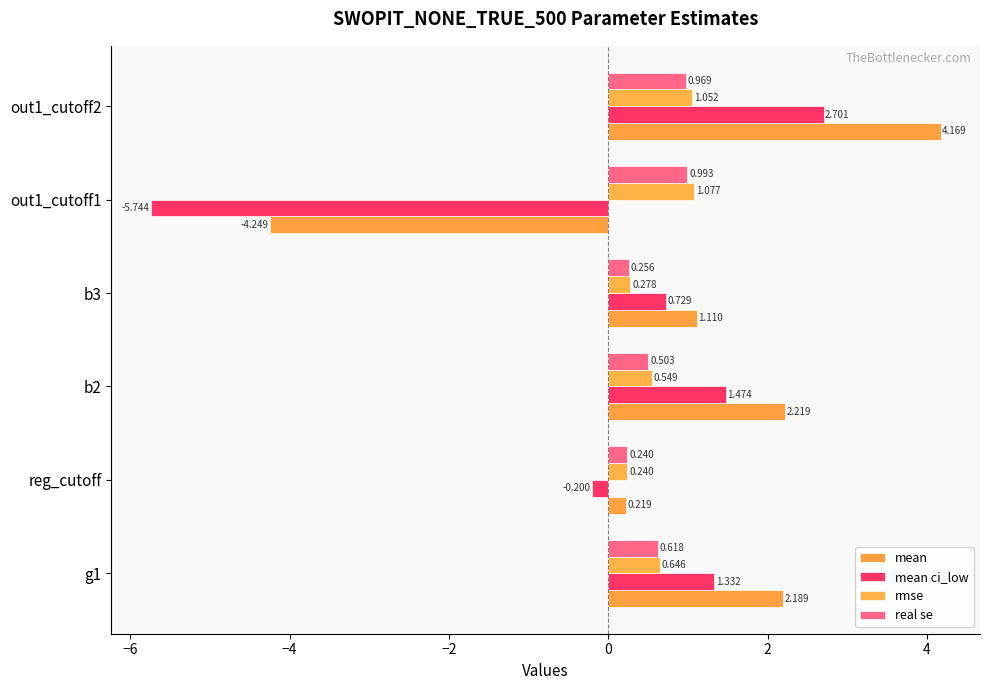

How many distinct data groups are displayed?

4